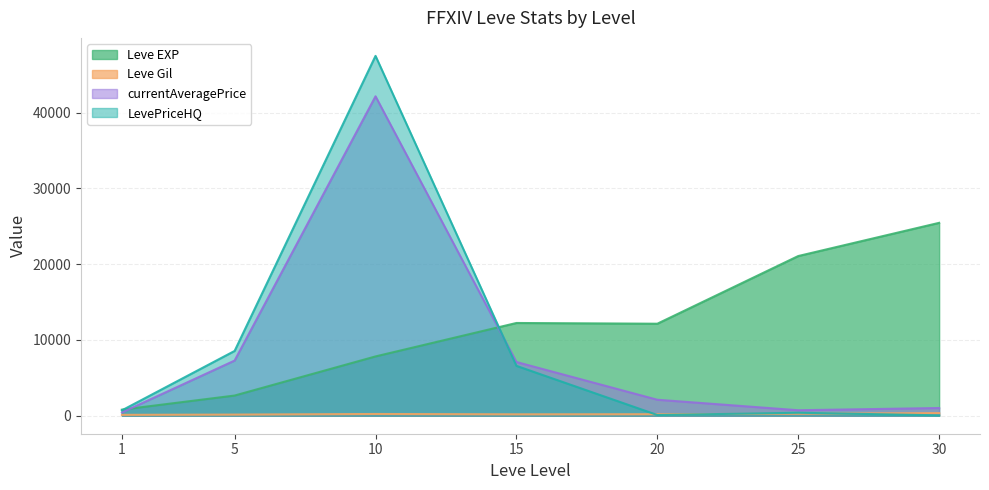

What is the greatest value displayed?

47498.2